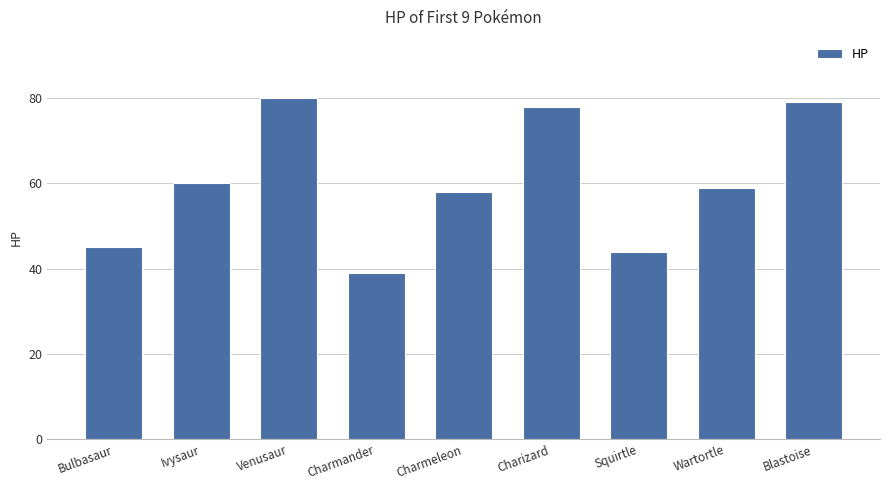

What is the change in value from Bulbasaur to Charmeleon?

+13